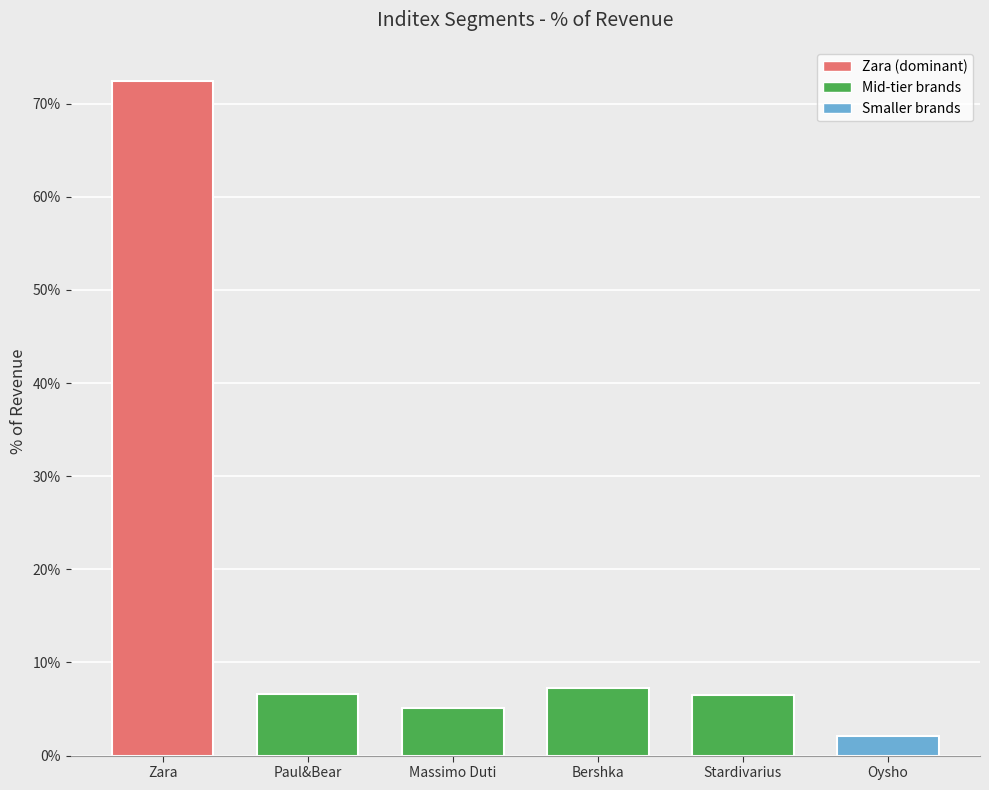

What is the approximate value at Massimo Duti?

0.1